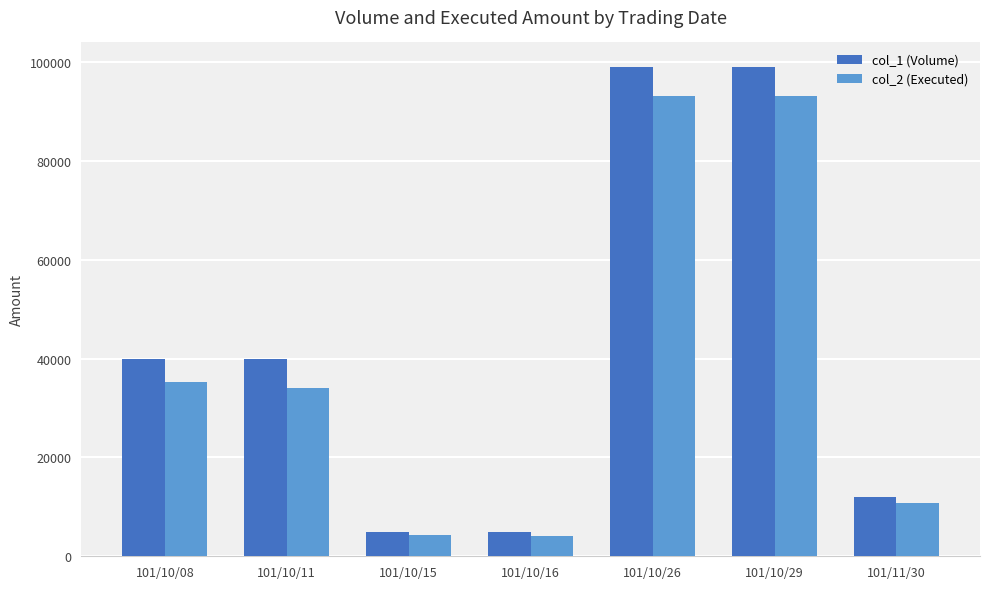

How many distinct data groups are displayed?

2